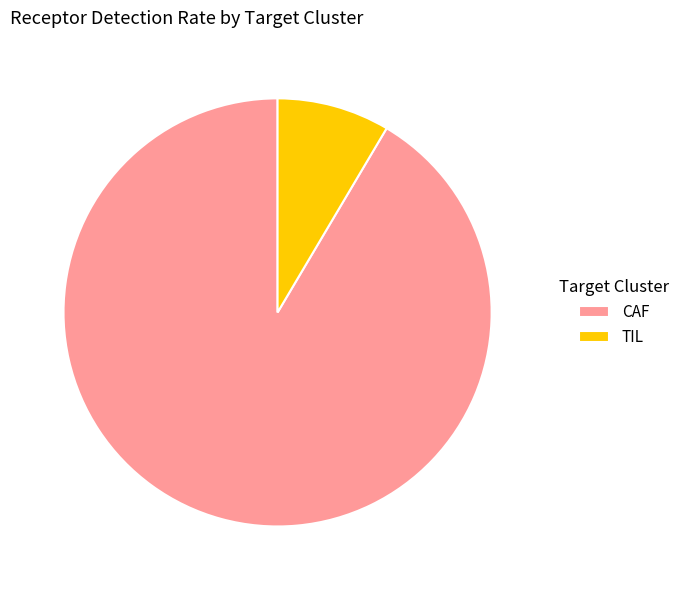

Which category has the smallest portion of the pie?

TIL